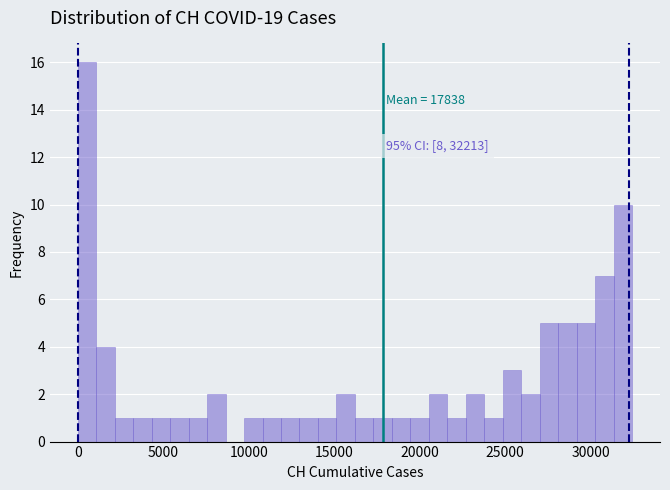

Read against the x-axis, roughly where is the centre of the tallest bar?

500